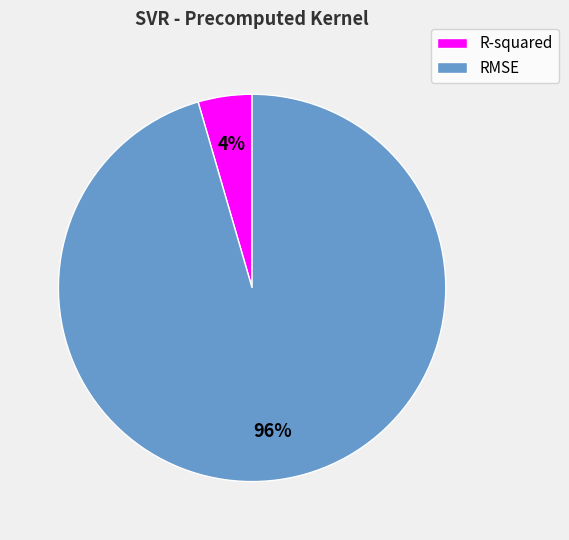

To the nearest percent, what percentage of the pie is R-squared?

4%